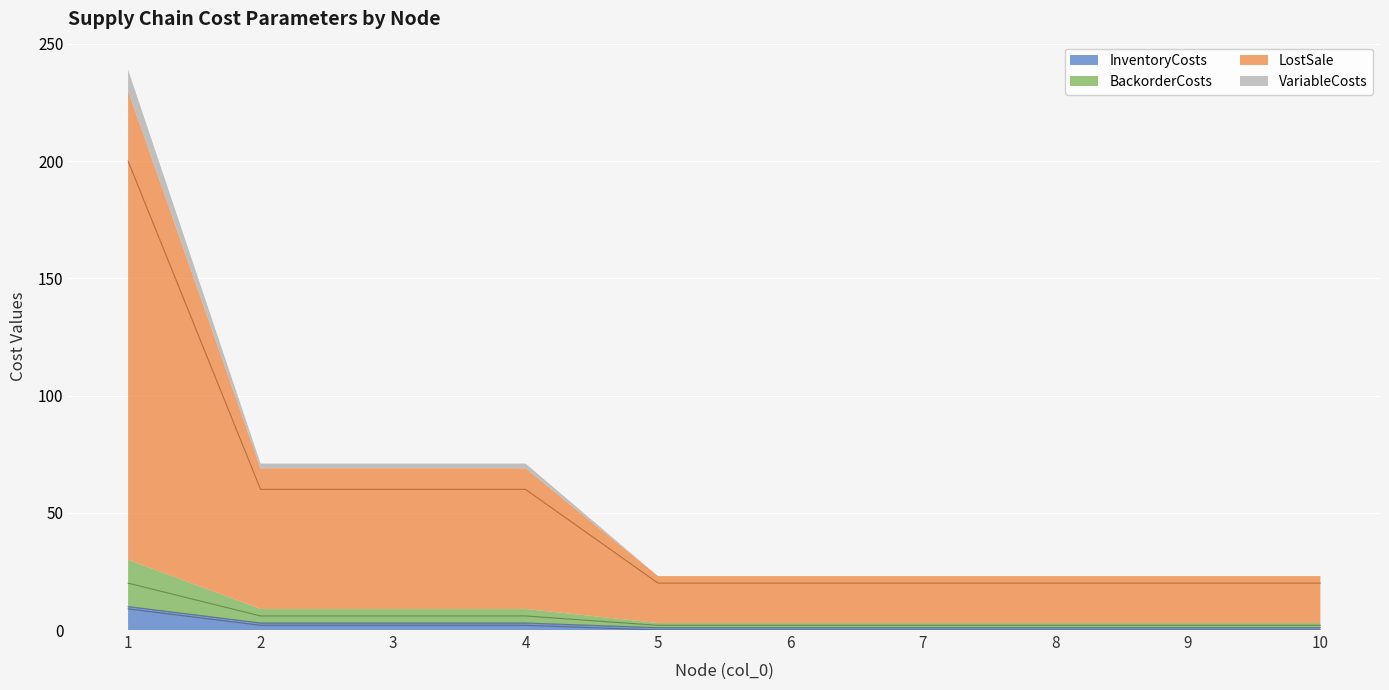

List the labels in order of VariableCosts value, largest first.

1, 2, 3, 4, 5, 6, 7, 8, 9, 10